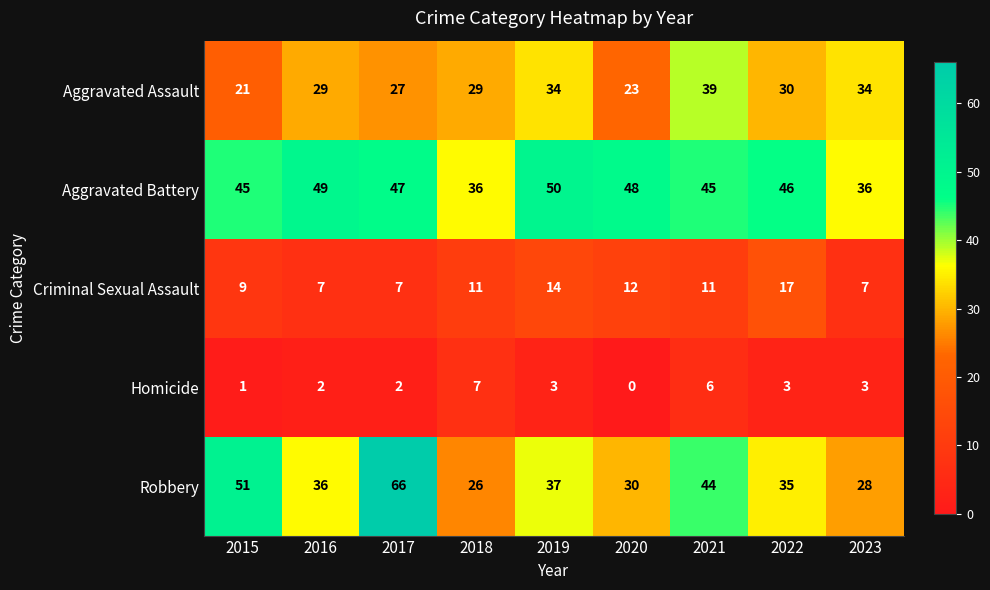

What is the greatest value displayed?

66